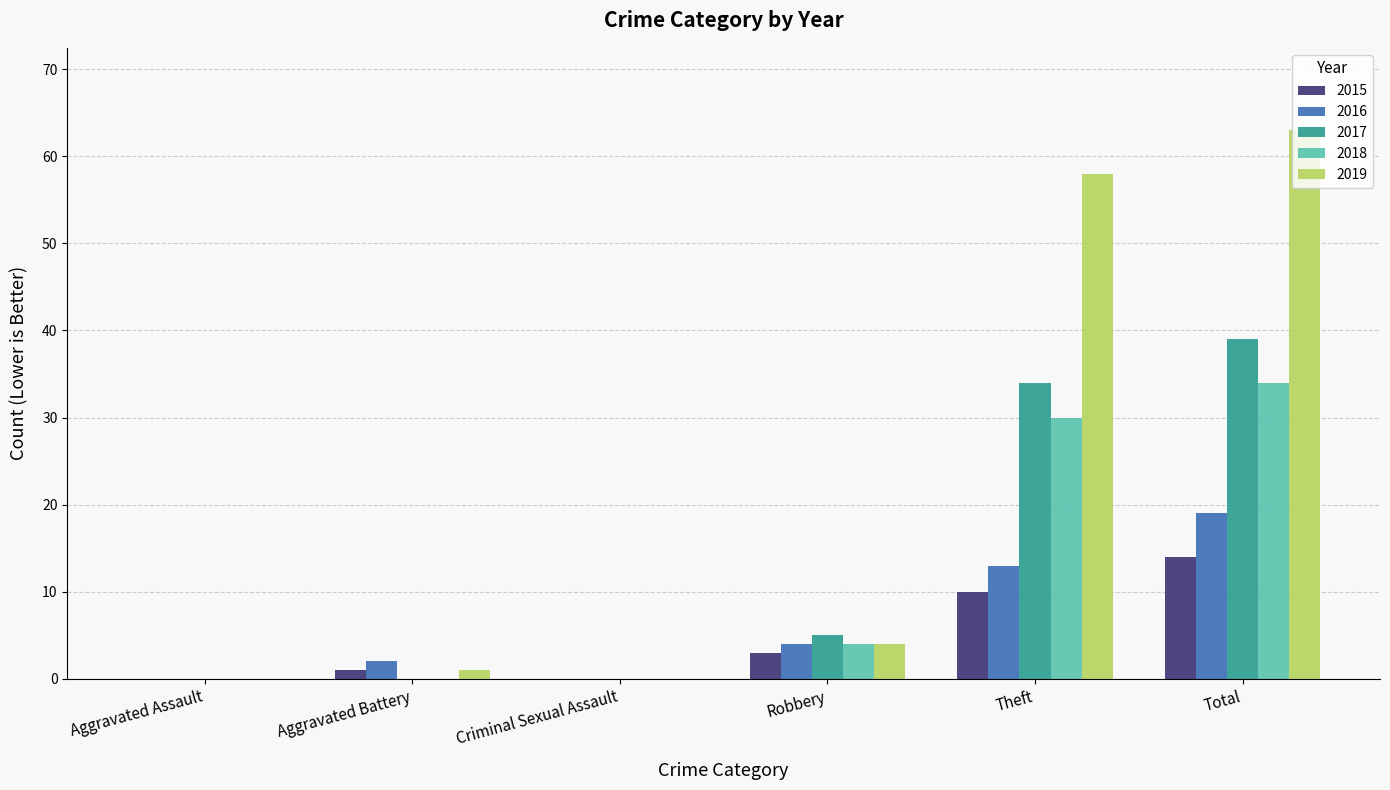

Which category has the highest value across all series?

Total